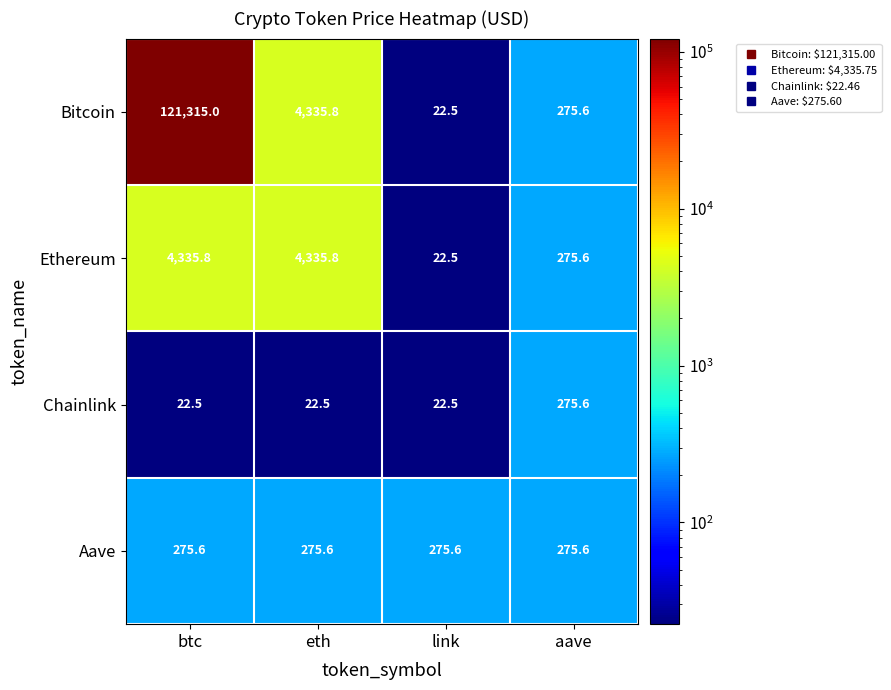

What is the greatest value displayed?

121315.0